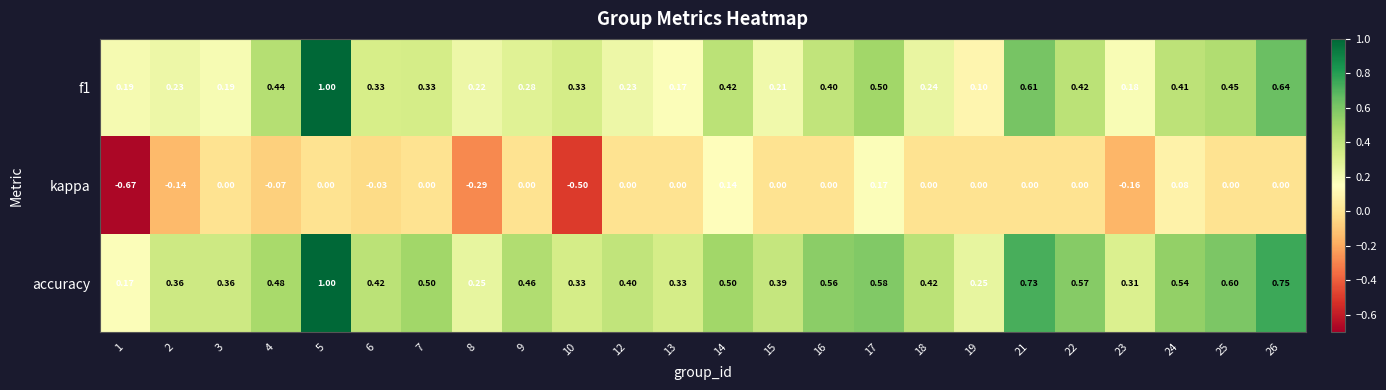

Between 12 and 13, which series saw the biggest shift?

accuracy